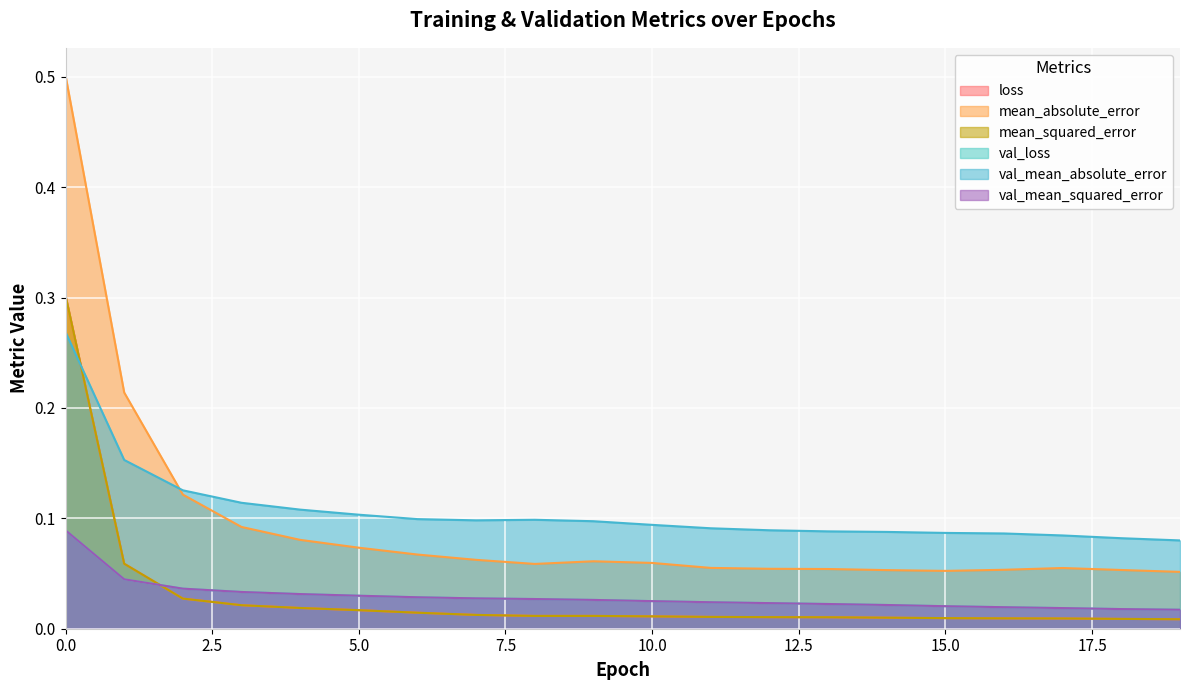

How many interior local valleys does the val_mean_absolute_error series have?

1